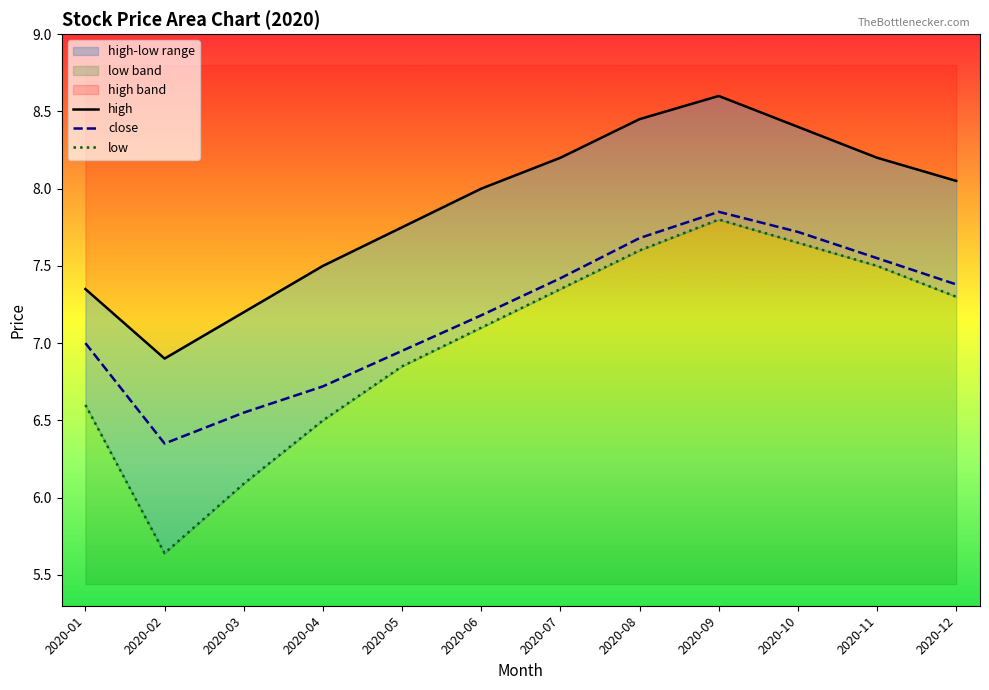

True or false: low has a value of 6.5 at 2020-04.

True